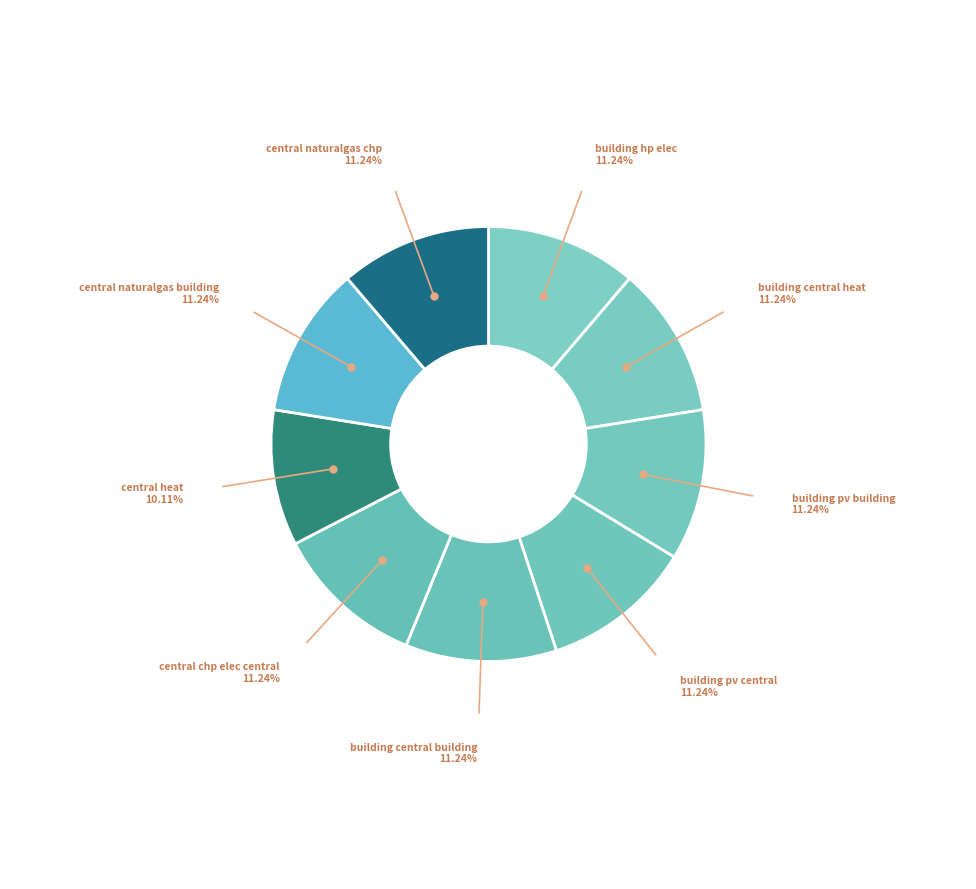

To the nearest percent, what is the difference between the largest and smallest slice percentages?

1%